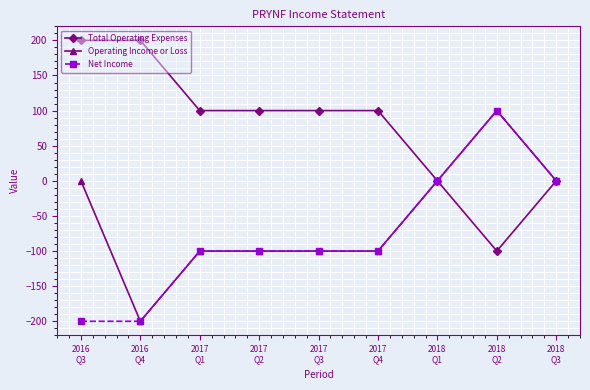

Which series has the largest total across all categories?

Total Operating Expenses